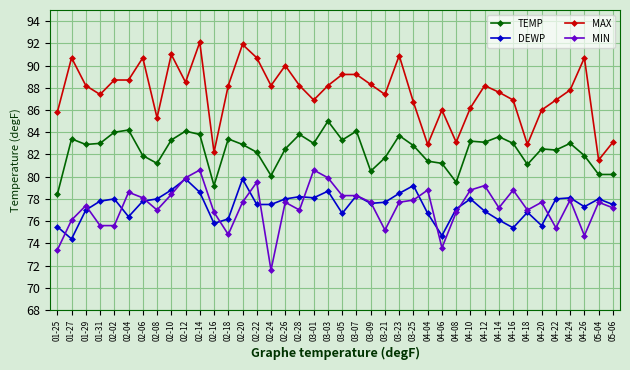

How many categories are shown in the chart?

40